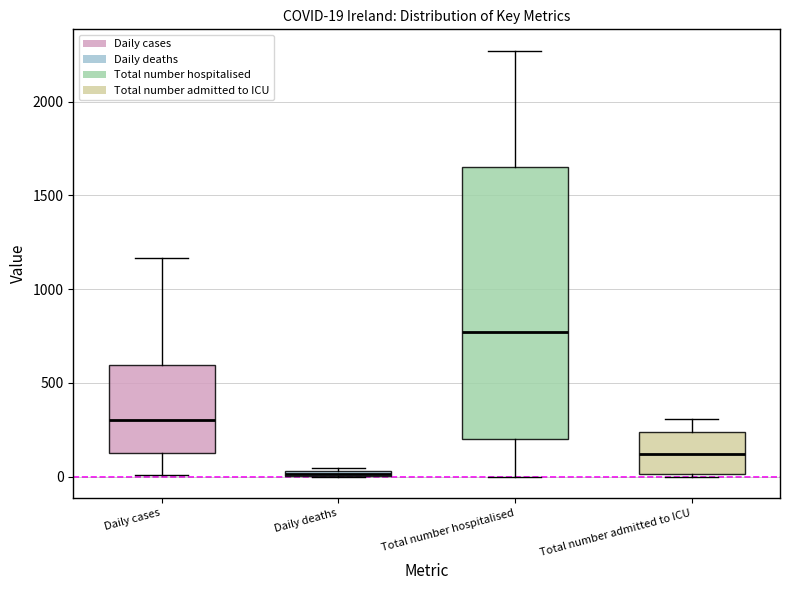

Which box is the tallest, from its lower edge to its upper edge?

Total number hospitalised